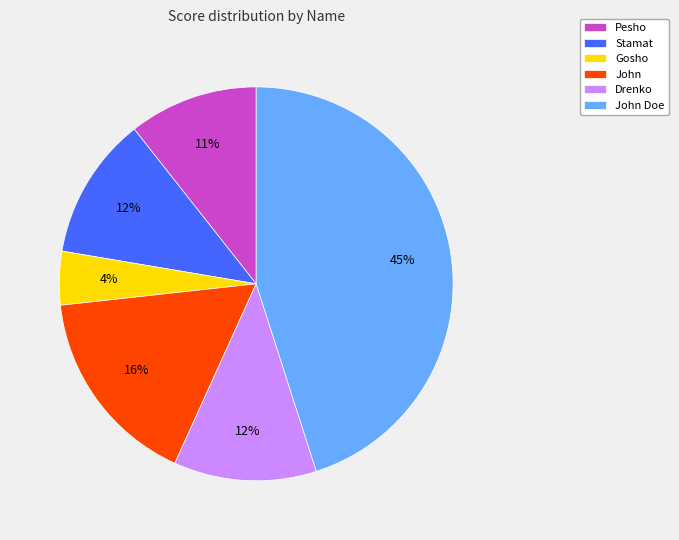

To the nearest percent, what is the average slice percentage?

17%